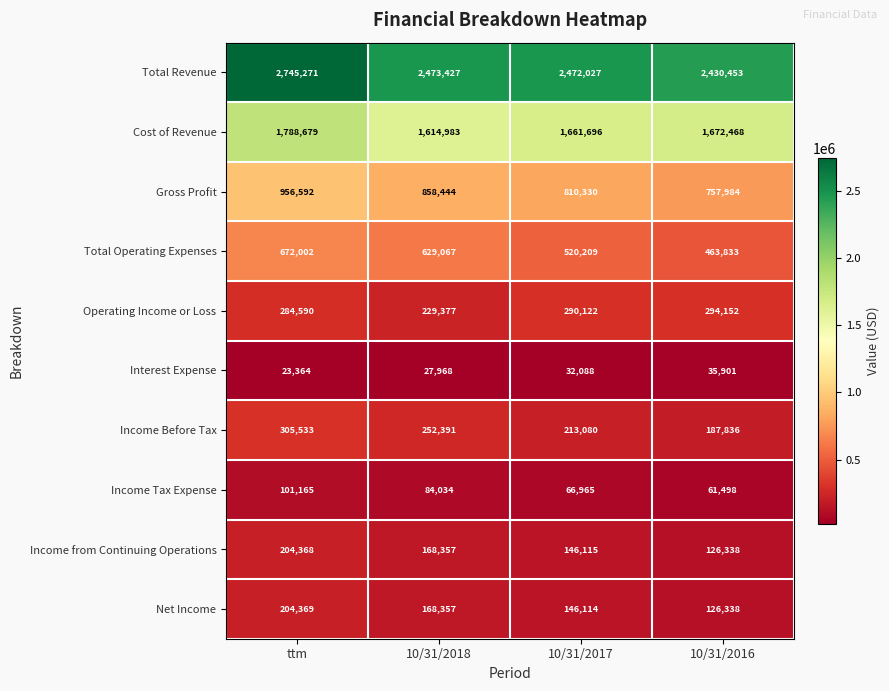

Count the Income Before Tax values in the range 213080 to 305533.

3